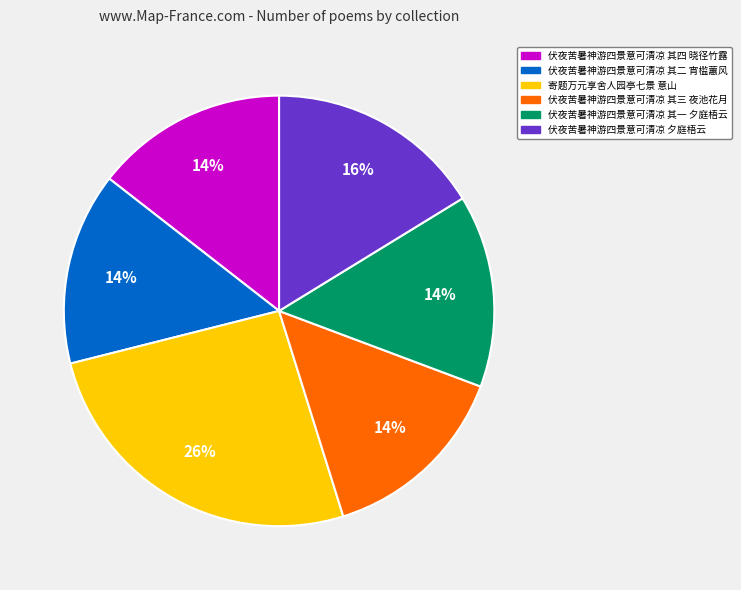

To the nearest percent, what is the combined percentage of 伏夜苦暑神游四景意可清凉 其二 宵槛蕙风 and 伏夜苦暑神游四景意可清凉 夕庭梧云?

31%